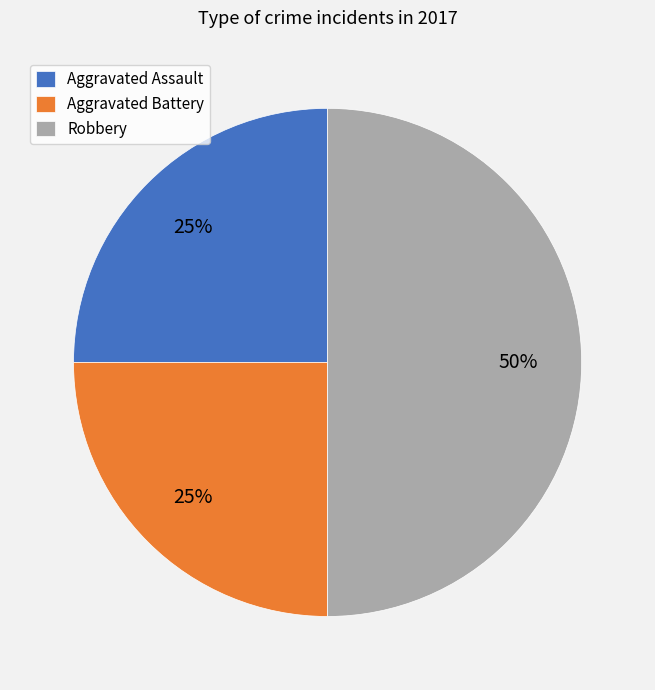

To the nearest percent, what percentage of the pie is Robbery?

50%